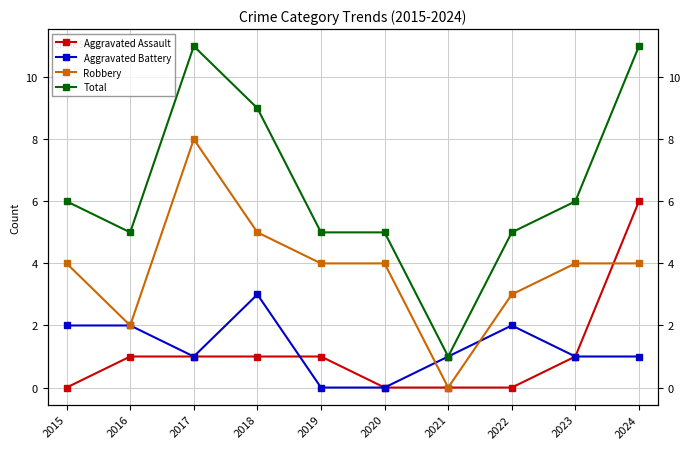

What is the sum of all Aggravated Battery values?

13